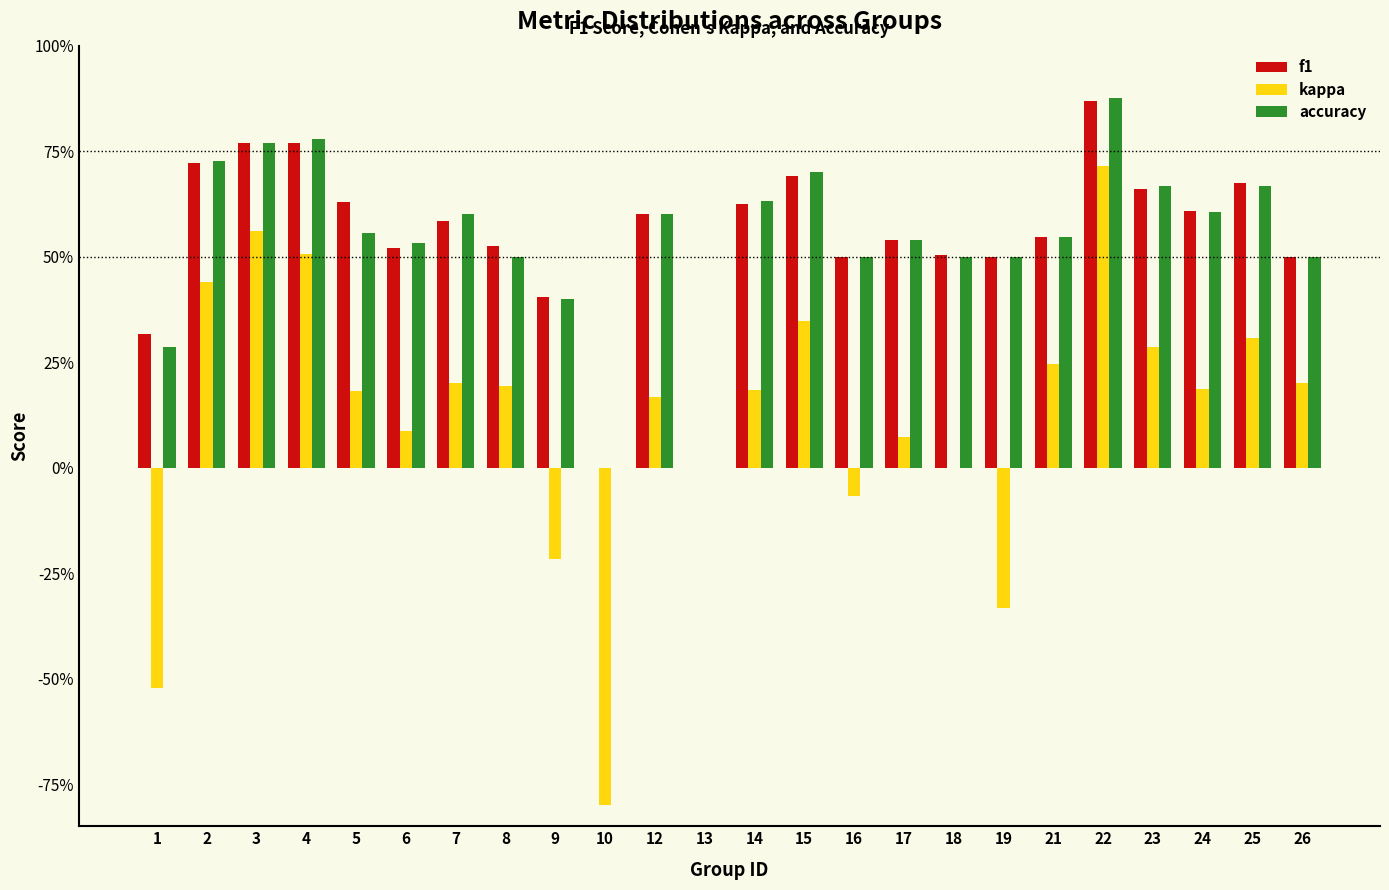

Does the chart contain stacked bars?

No